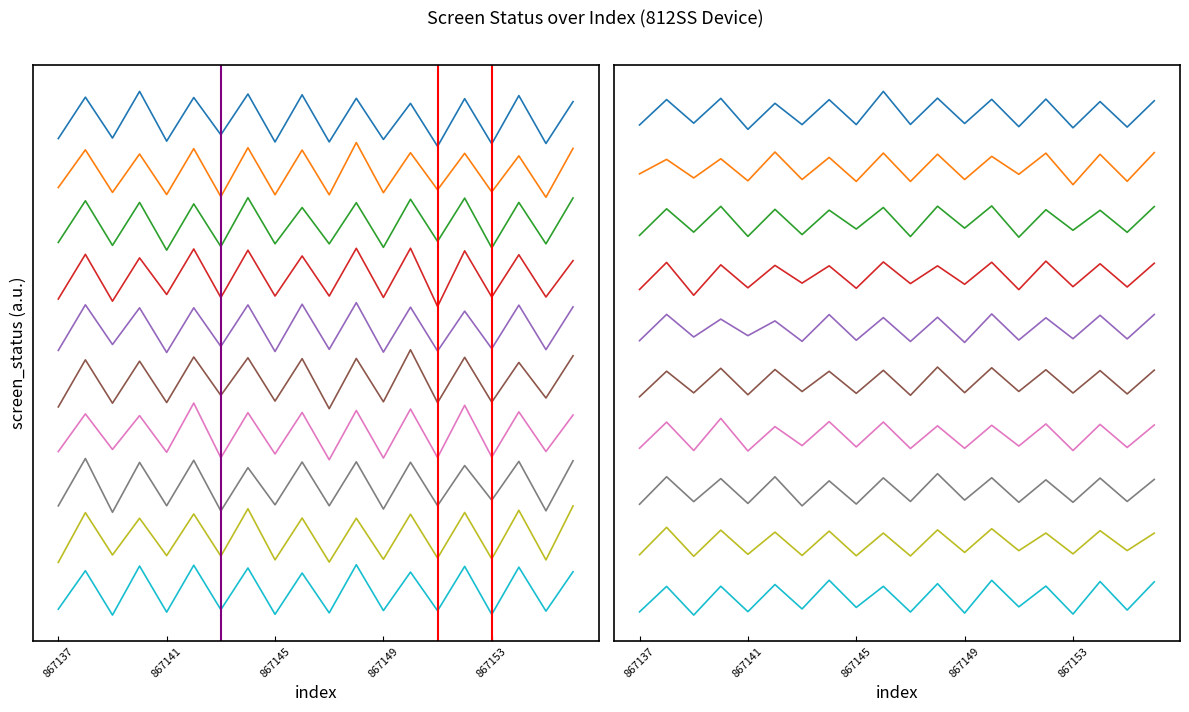

Rank the categories by value from lowest to highest.

867141, 867149, 867145, 867151, 867137, 867155, 867147, 867153, 867143, 867139, 867152, 867140, 867142, 867150, 867156, 867154, 867144, 867138, 867146, 867148